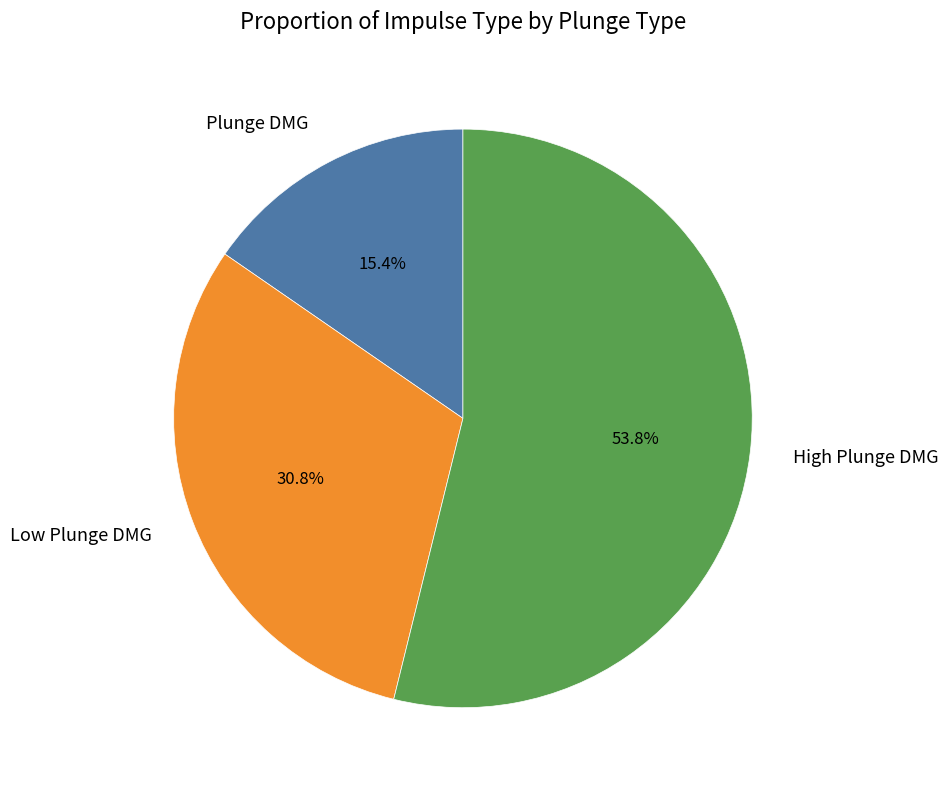

What is the total percentage of Low Plunge DMG and Plunge DMG?

46.2%